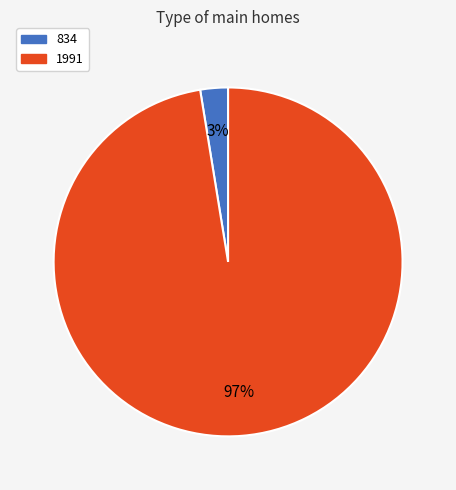

How many slices are in this pie chart?

2